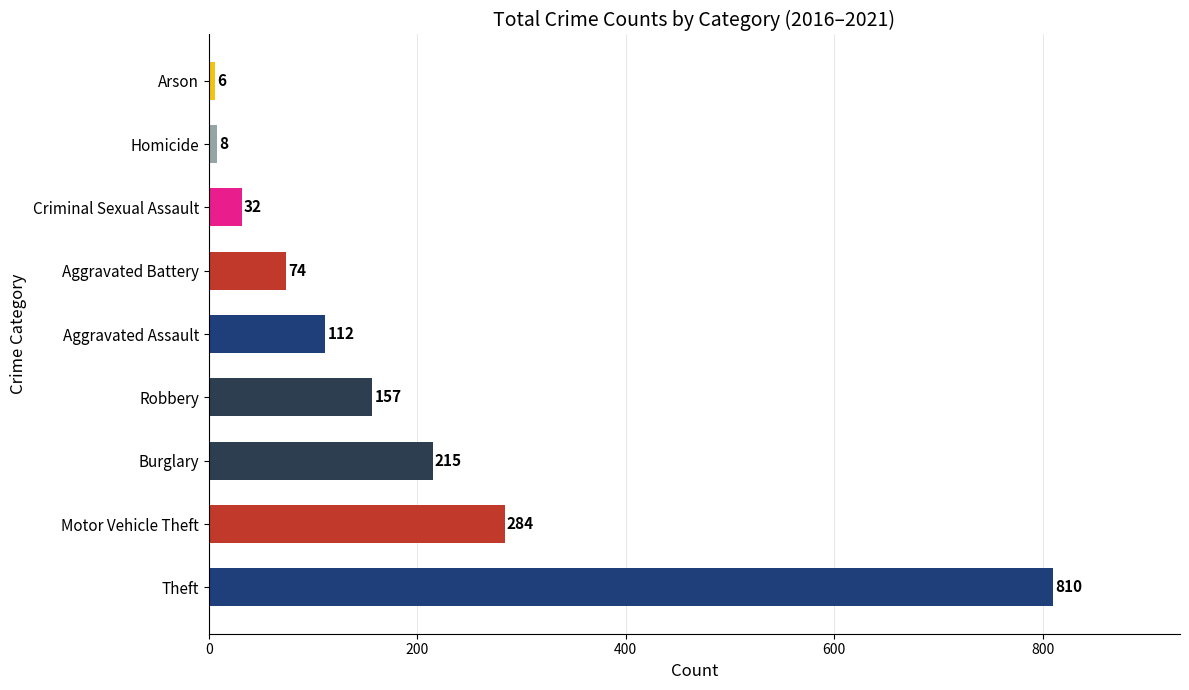

What is the average value?

189